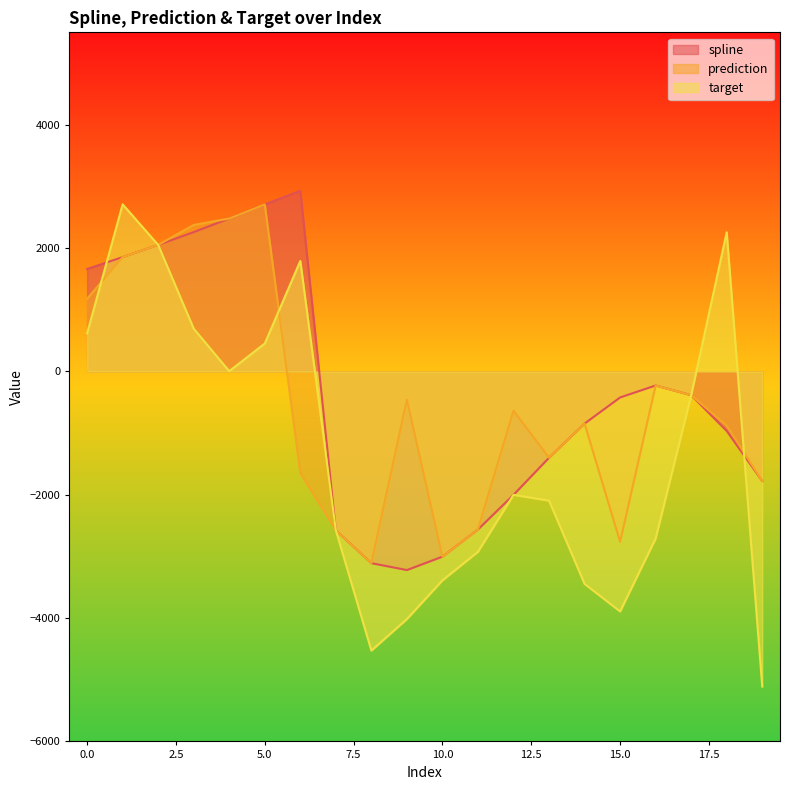

What is the value of the spline point at the 12th from the left?

-2562.2